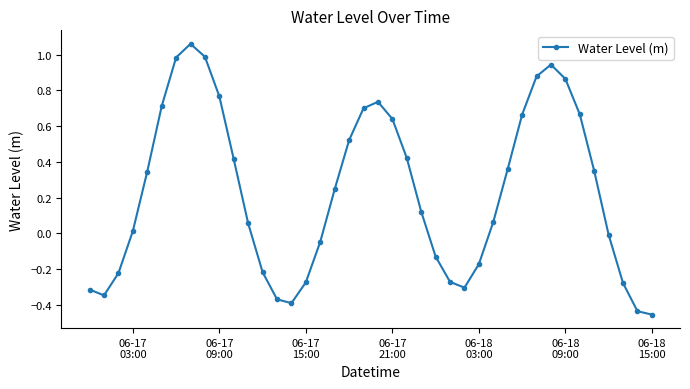

How many interior local valleys (lower than both neighbors) does the data have?

3